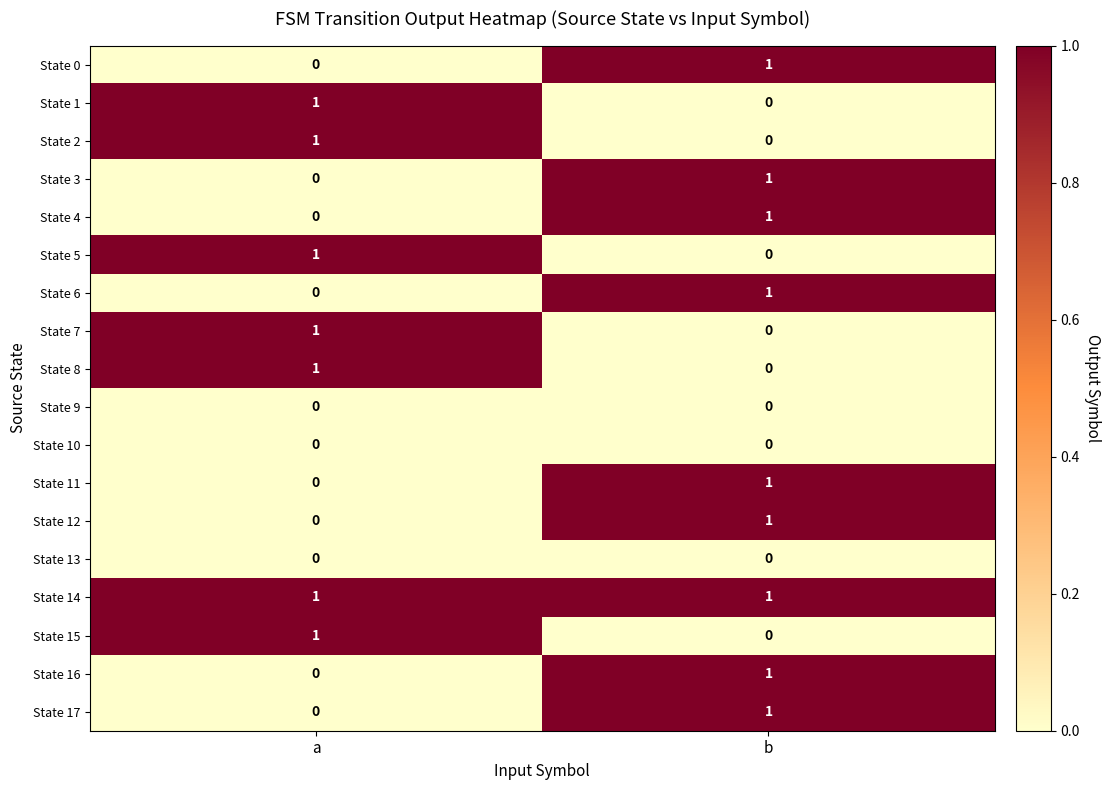

The State 17 series shows 1 at b. True or false?

True